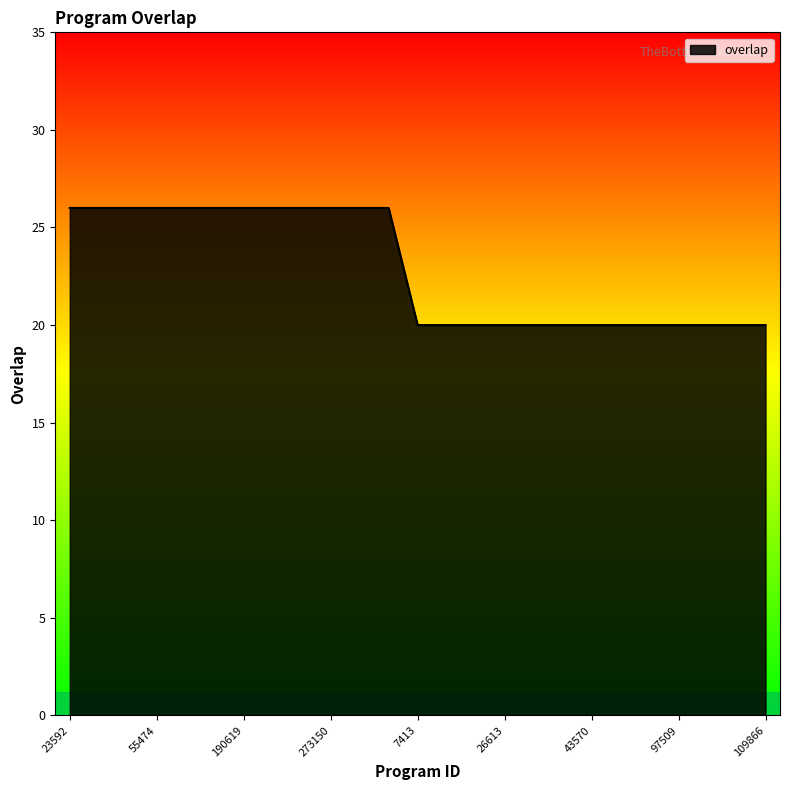

What is the difference between the maximum and minimum values?

6